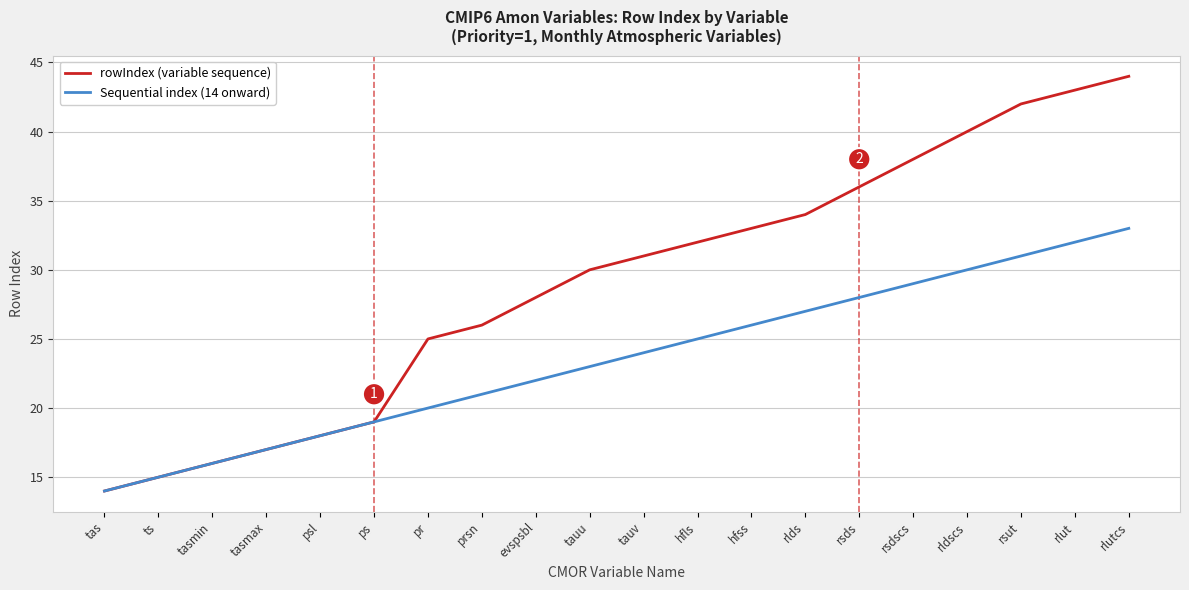

List the series in order of their peak value, highest first.

rowIndex (variable sequence), Sequential index (14 onward)